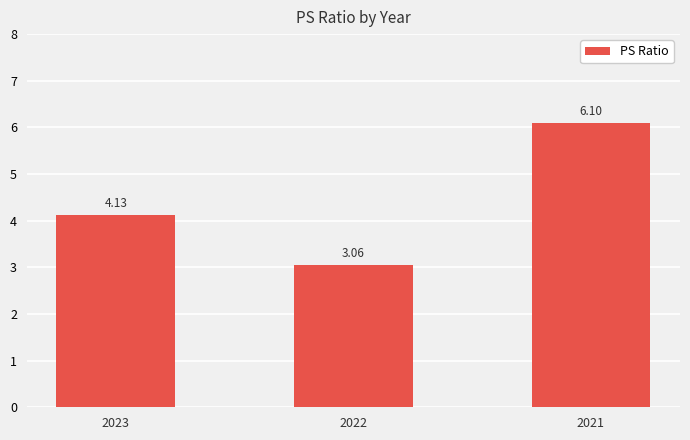

Are the bars horizontal?

No